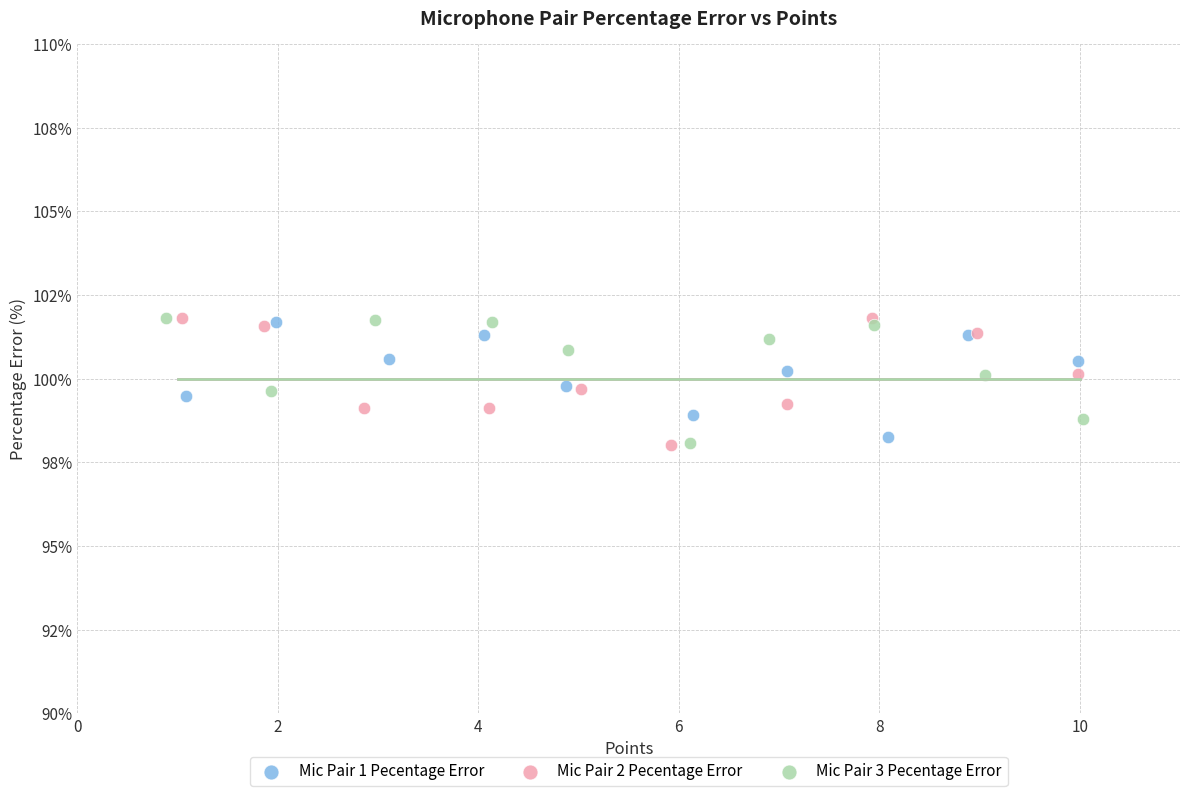

Which series has the largest Y range (max minus min)?

Mic Pair 2 Pecentage Error